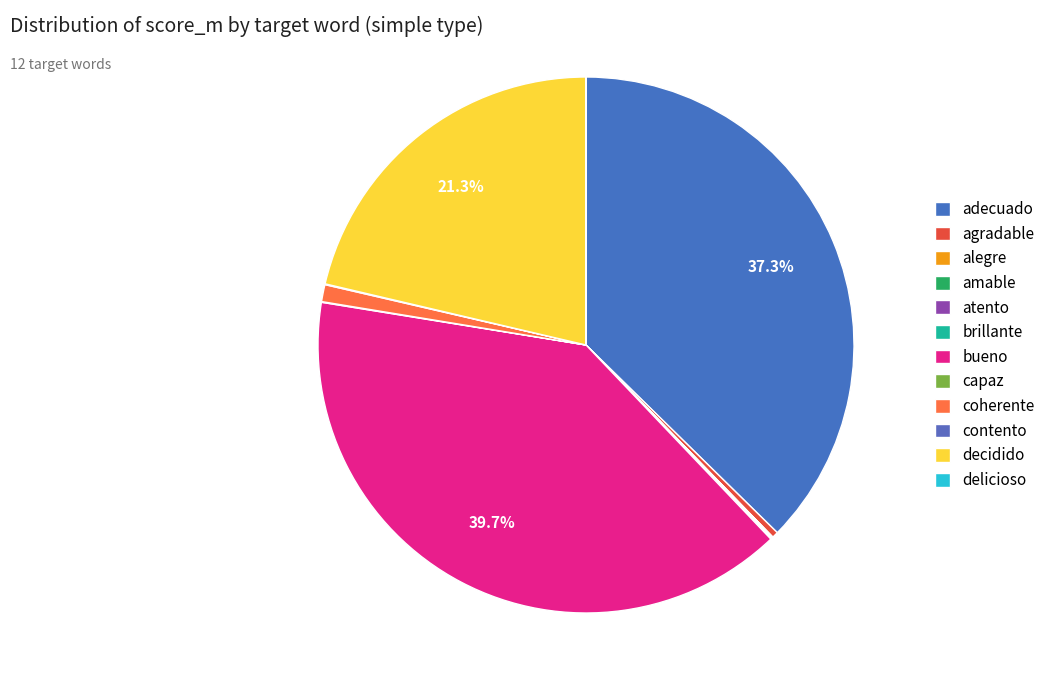

To the nearest percent, what is the average slice percentage?

8%